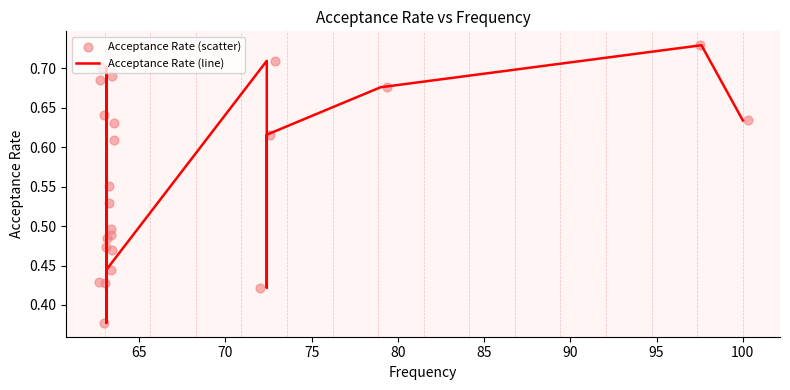

At how many categories does at least one series exceed 0?

23